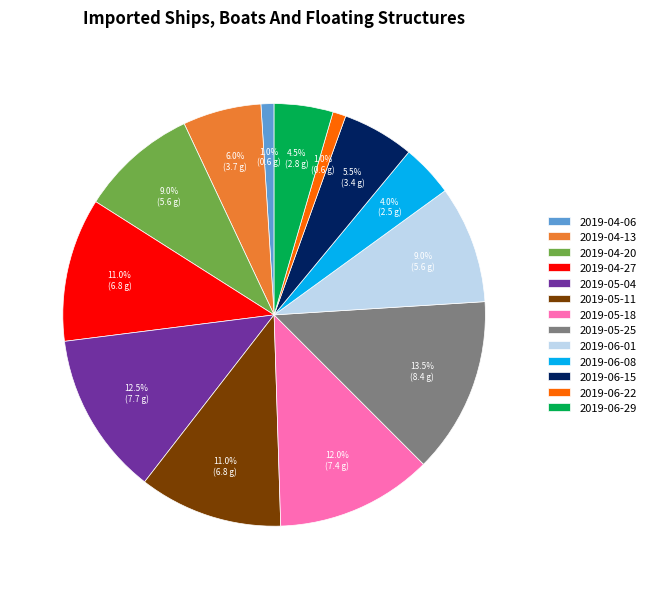

Which slice is the largest?

2019-05-25